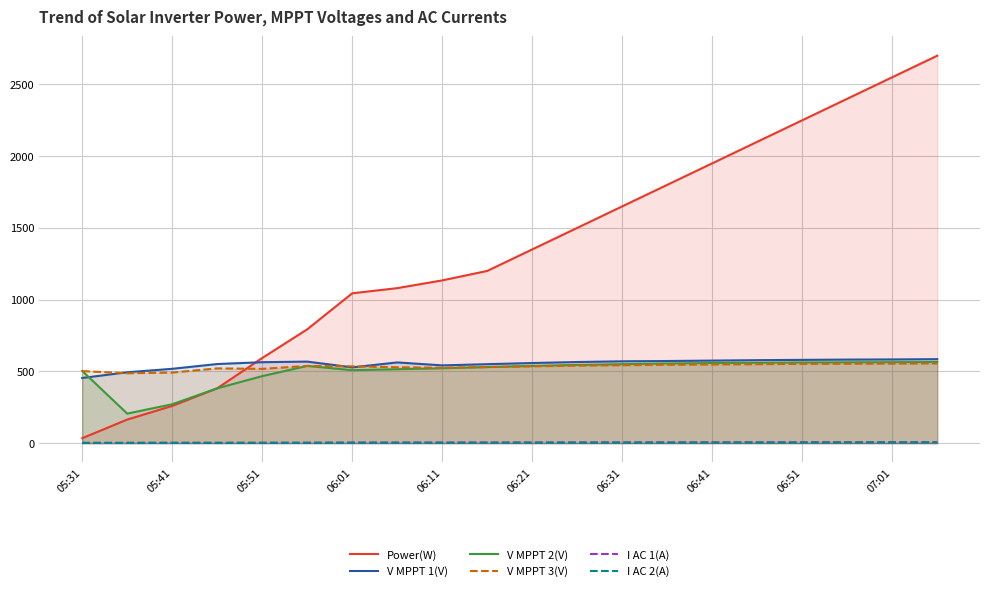

How many interior local peaks does the V MPPT 1(V) series have?

2